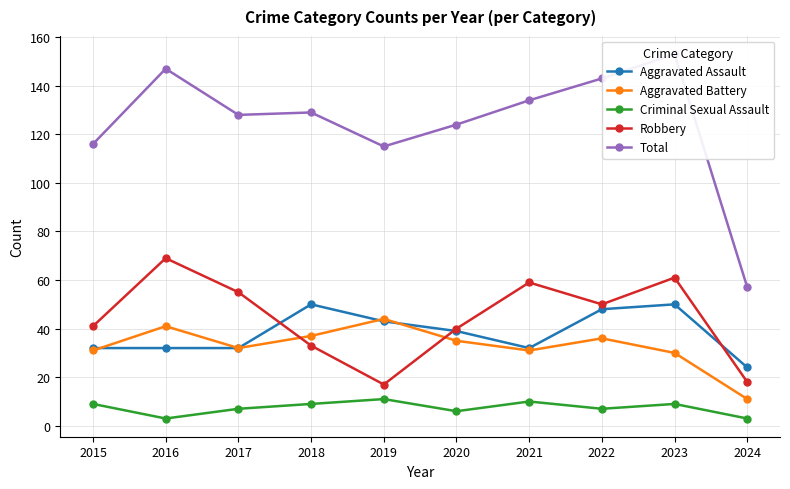

True or false: Criminal Sexual Assault has more than 1 interior local peaks.

True